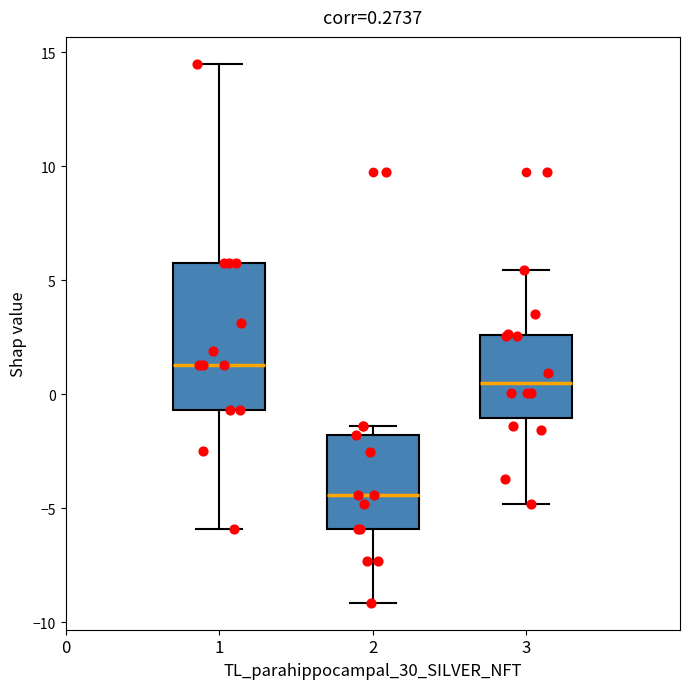

Which box is the tallest, from its lower edge to its upper edge?

1